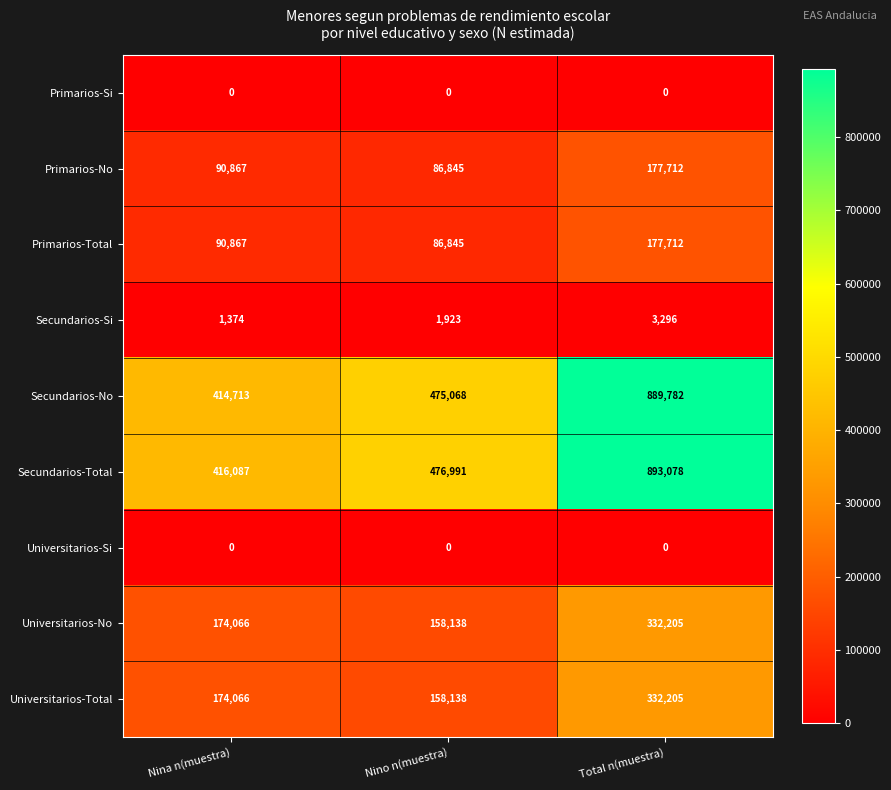

True or false: Primarios-No has a value of 50107 at Nino n(muestra).

False